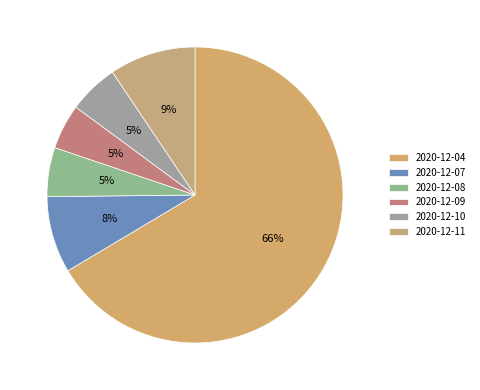

Is it true that 2020-12-07 is 8% of the pie?

True